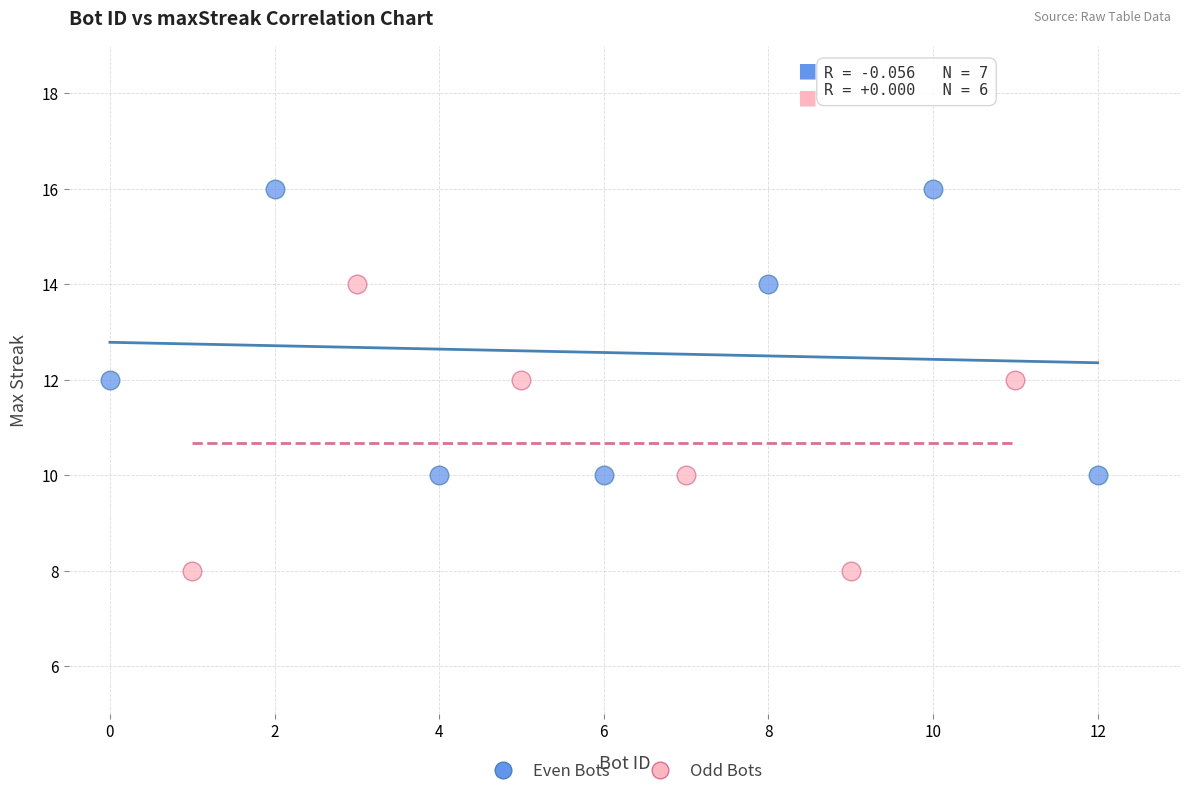

Which series contains the highest Y value?

Even Bots